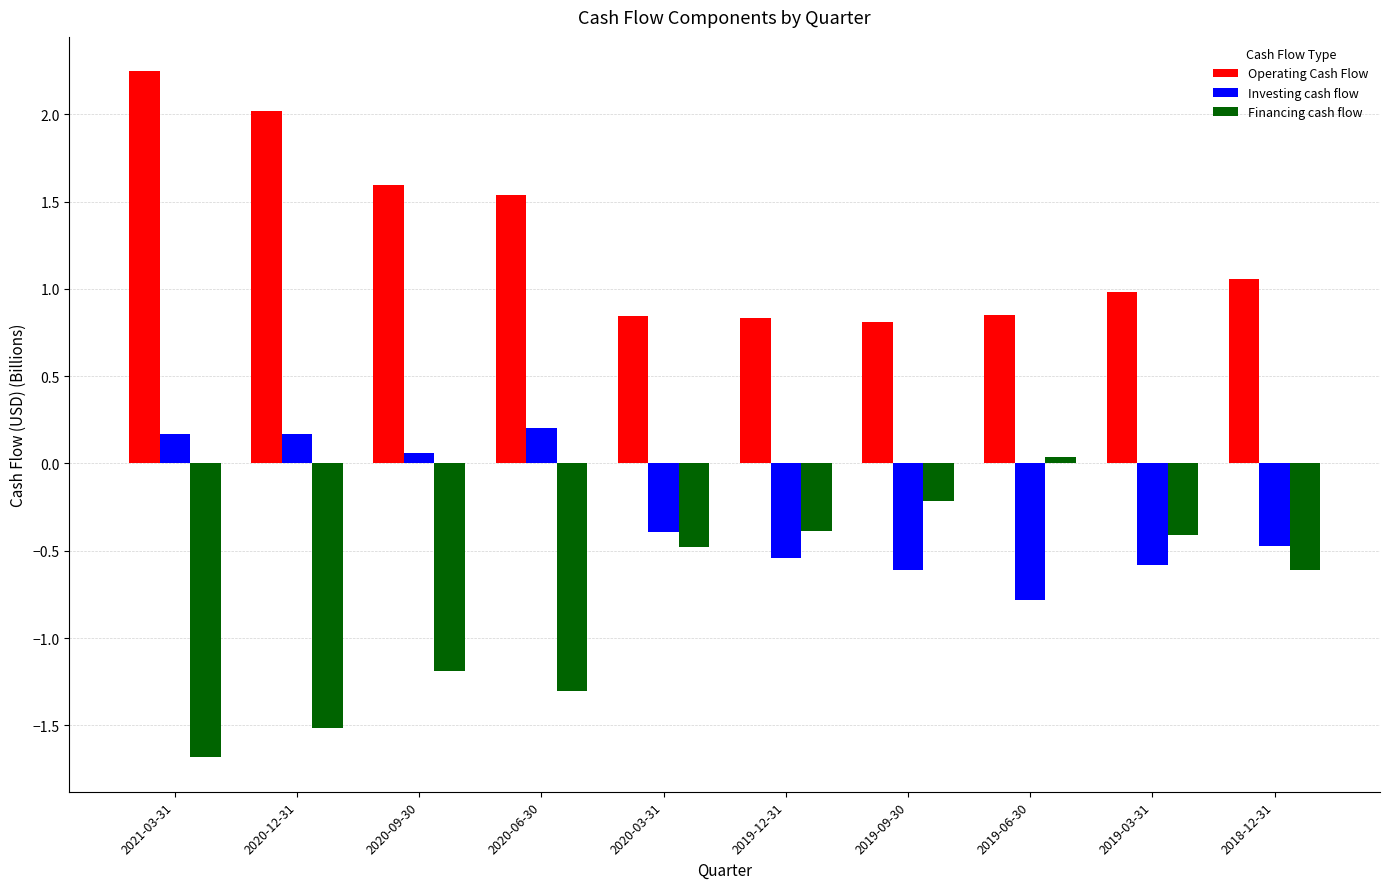

What are all the series names shown in the legend?

Operating Cash Flow, Investing cash flow, Financing cash flow